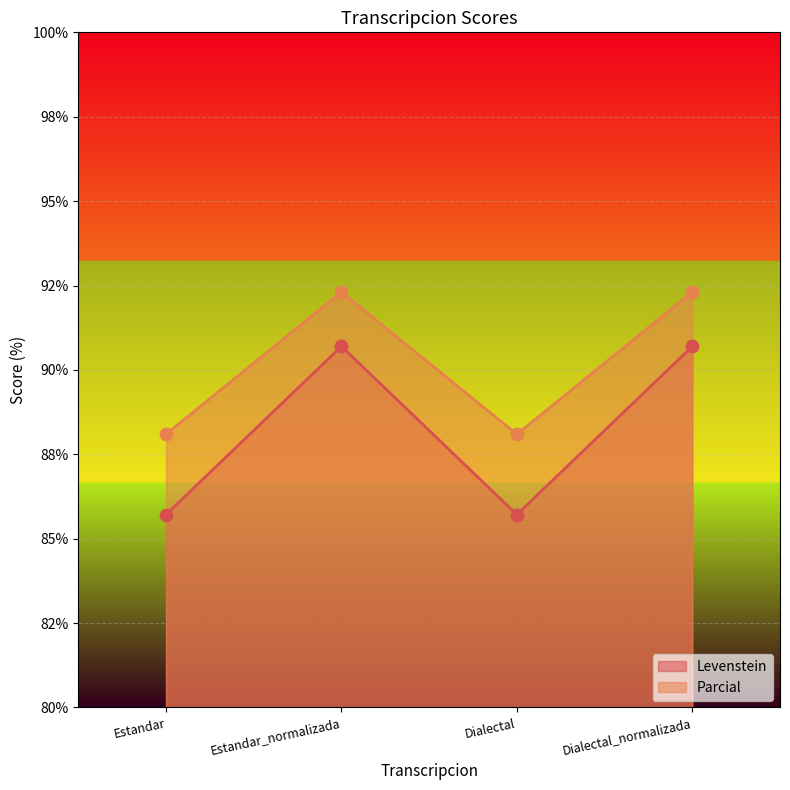

At which category is the sum across all series the highest?

Estandar_normalizada